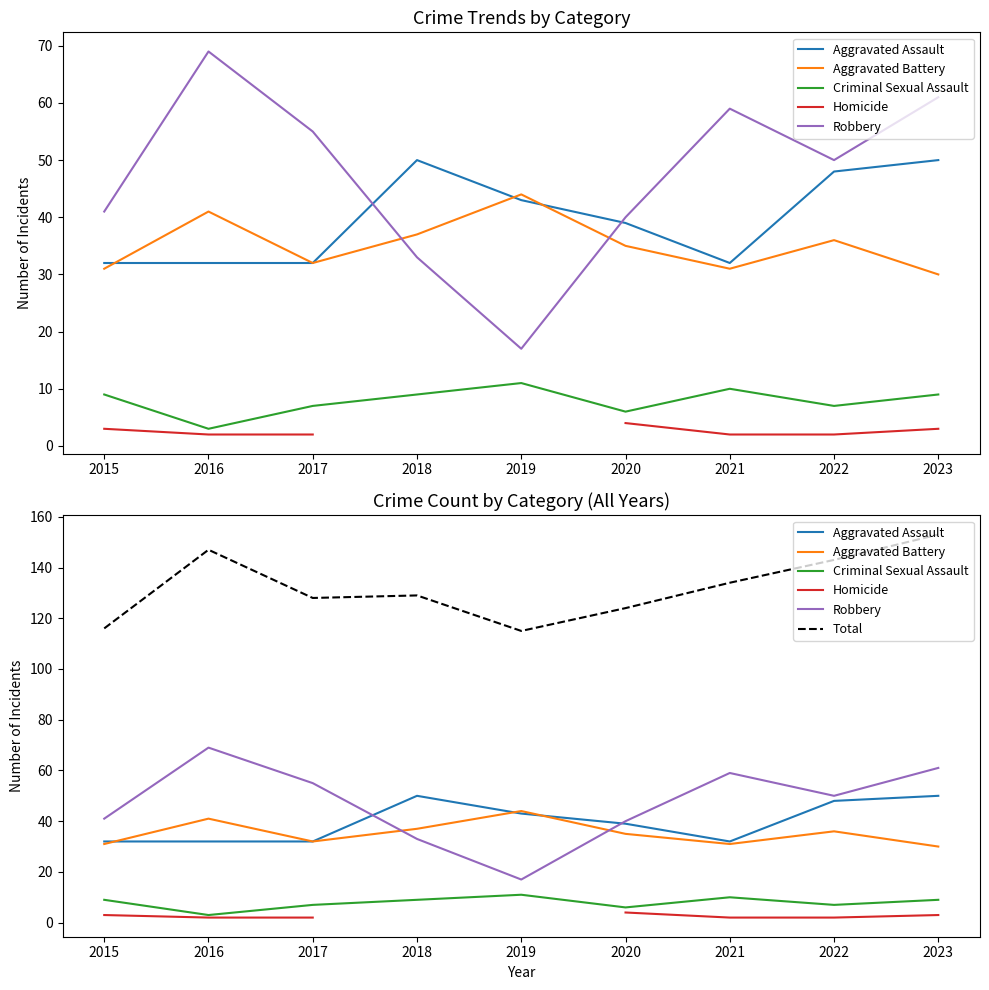

What is the value of the Total point at the 3rd from the left?

128.0